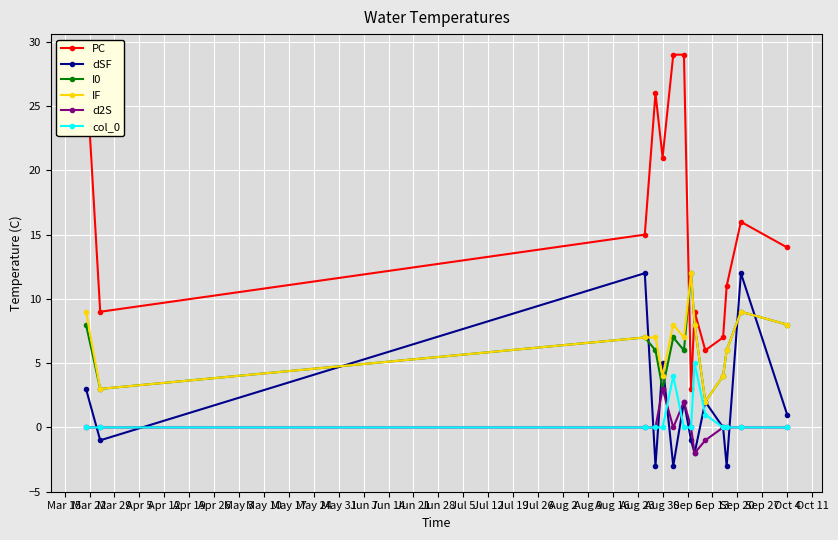

What is the smallest value displayed?

-3